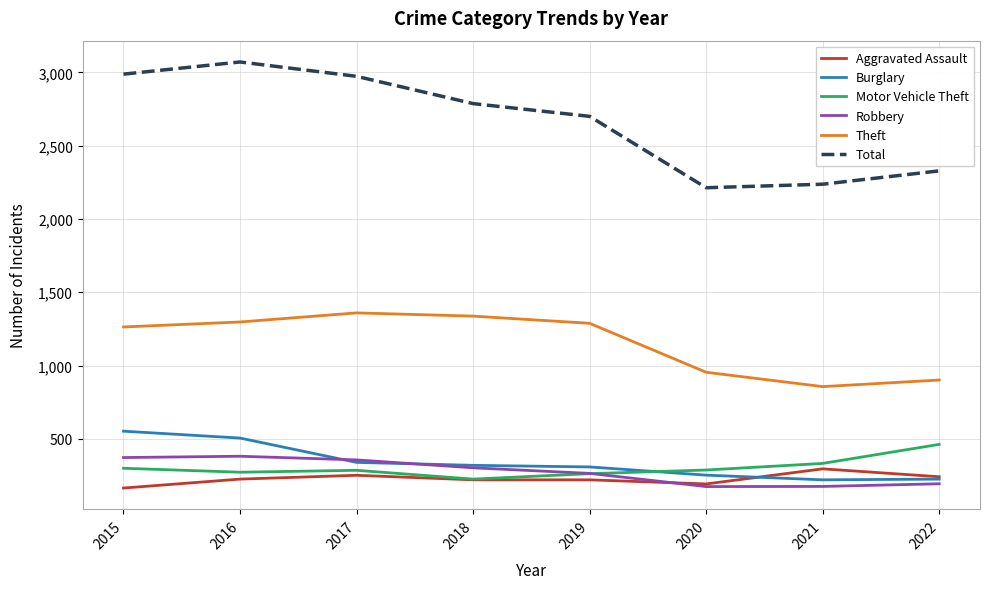

What is the maximum value shown in the chart?

3071